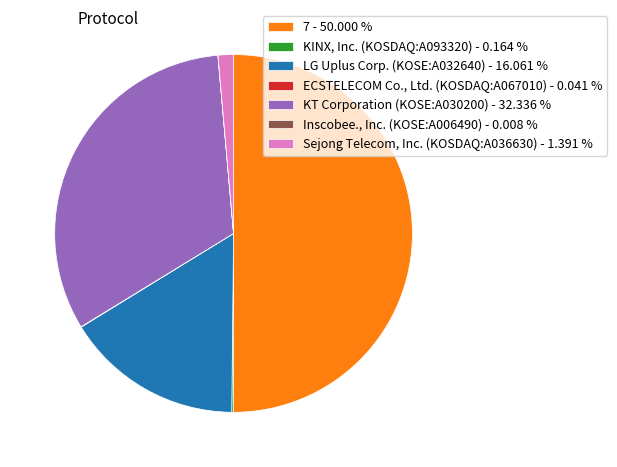

What is the majority slice?

7 - 50.000 %